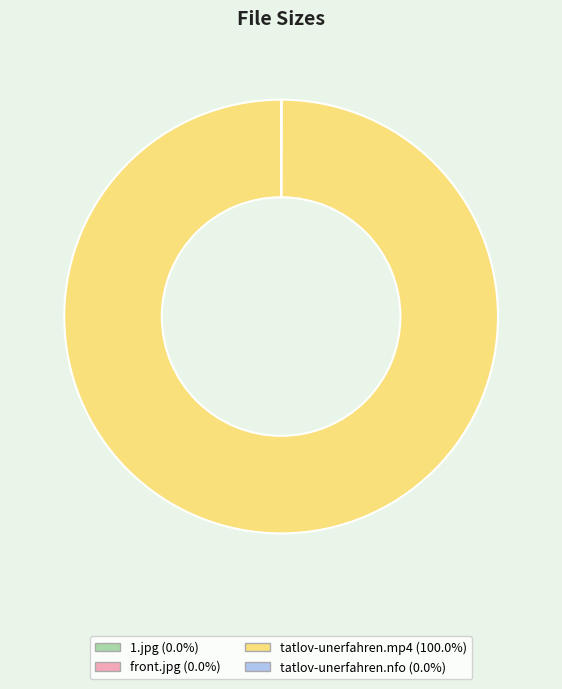

Is there any slice that represents more than half of the pie?

Yes